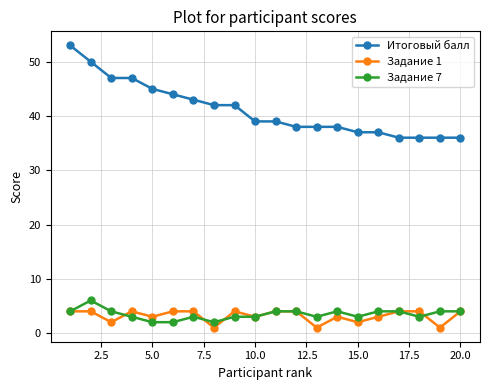

Count the Задание 1 values in the range 3 to 4.

15